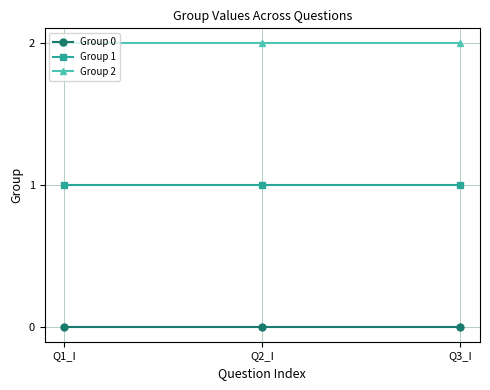

How many lines are shown in the chart?

3